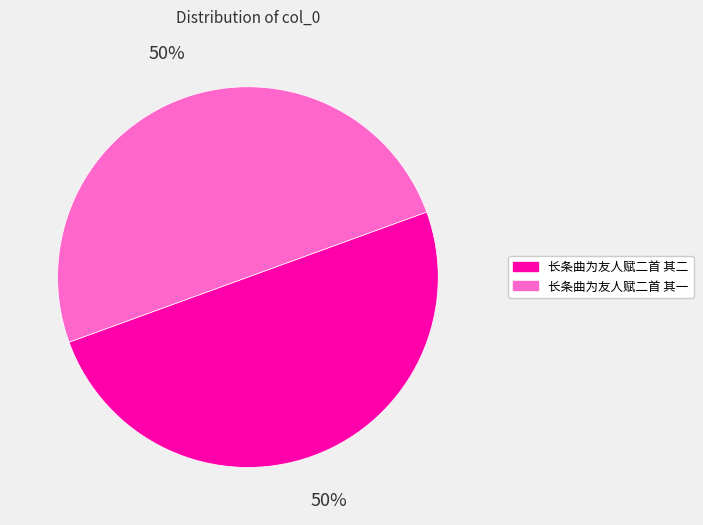

To the nearest percent, what portion does 长条曲为友人赋二首 其二 represent?

50%